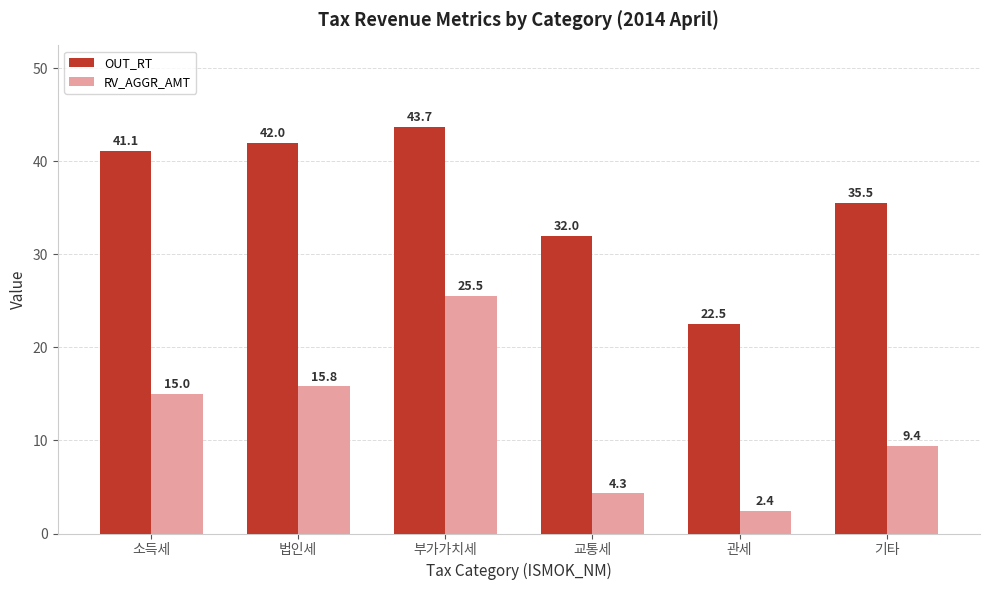

Which series has the largest range (max minus min)?

RV_AGGR_AMT